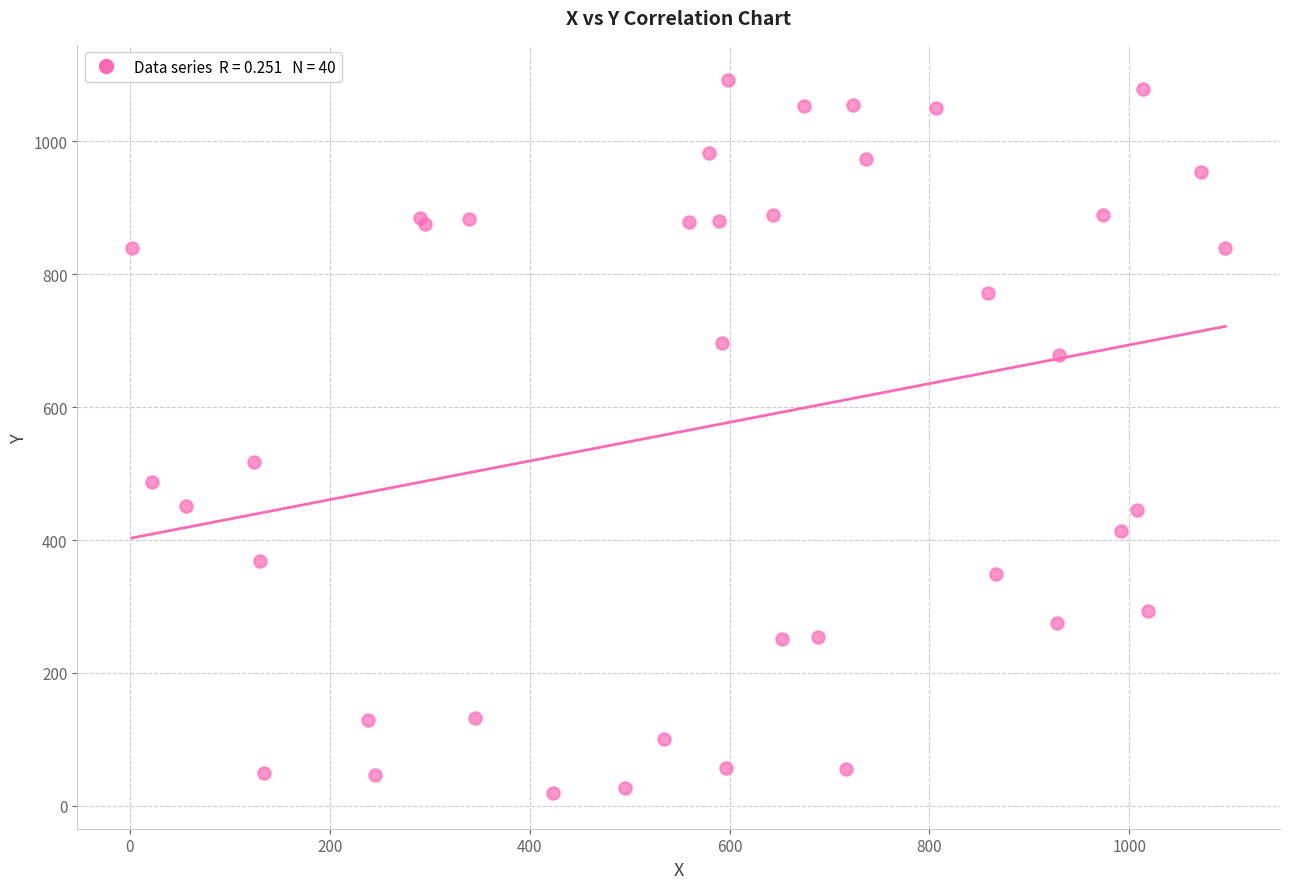

What Y value in the scatter plot is closest to 555?

517.7